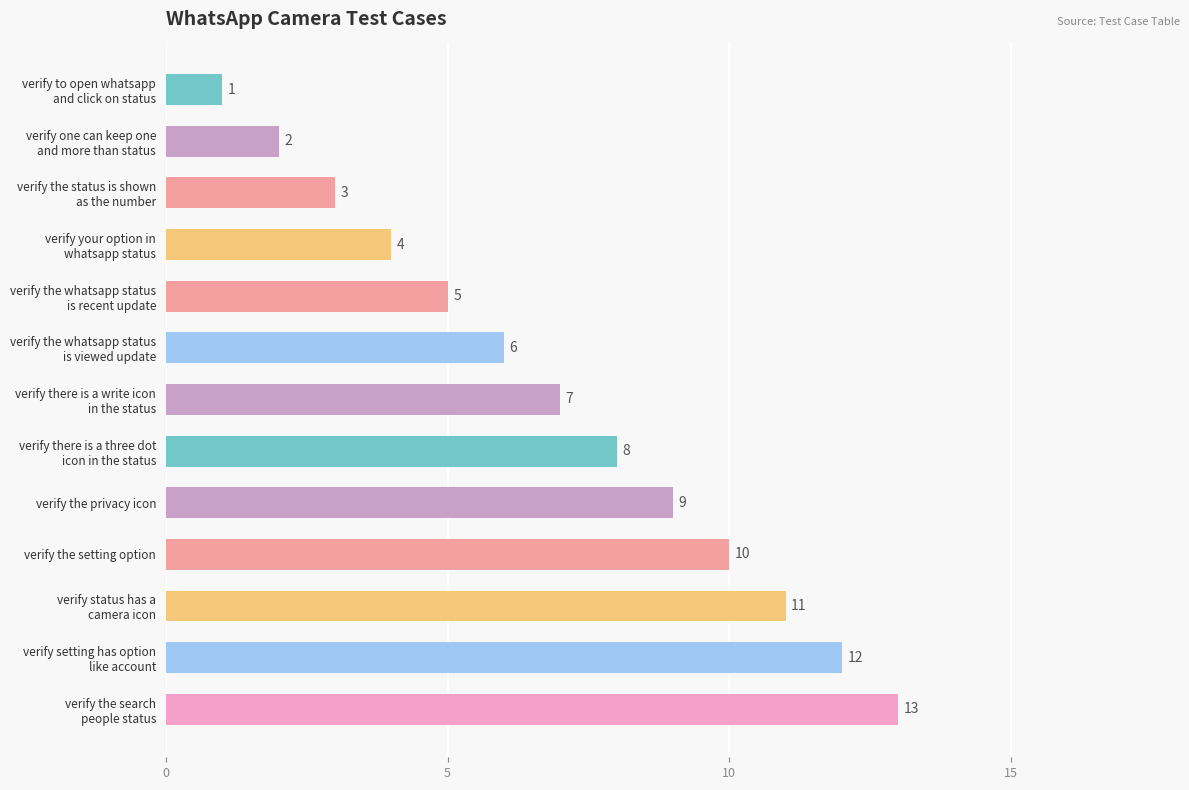

What is the value of the 10th bar from the top?

10